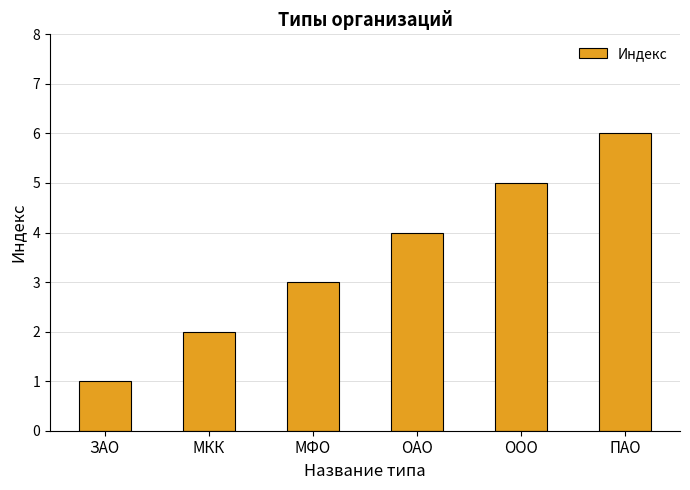

The value at ЗАО is 1. True or false?

True